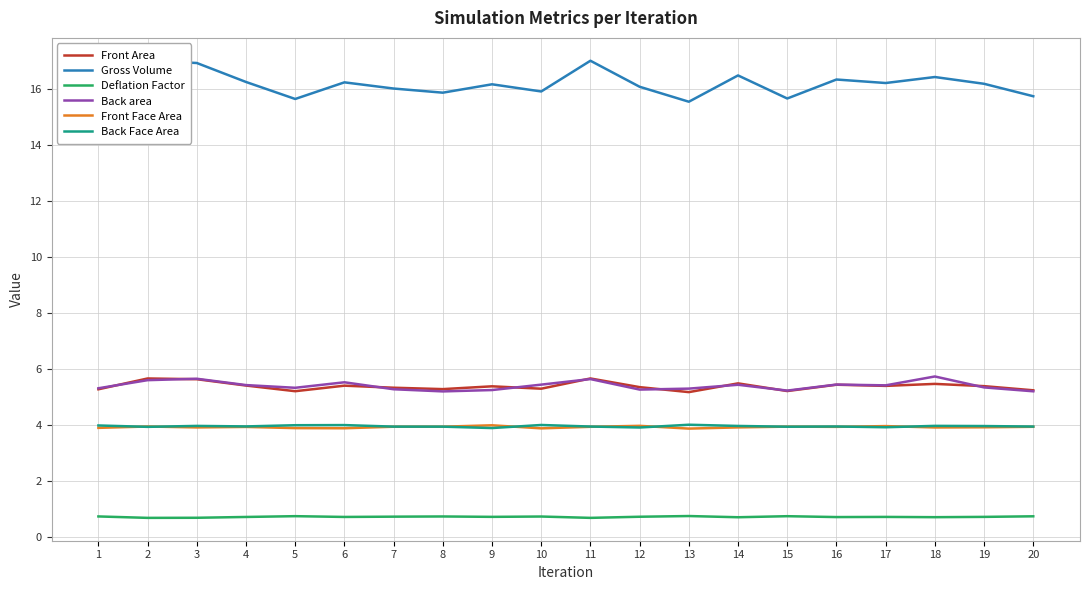

True or false: Front Face Area and Gross Volume cross at least once.

False